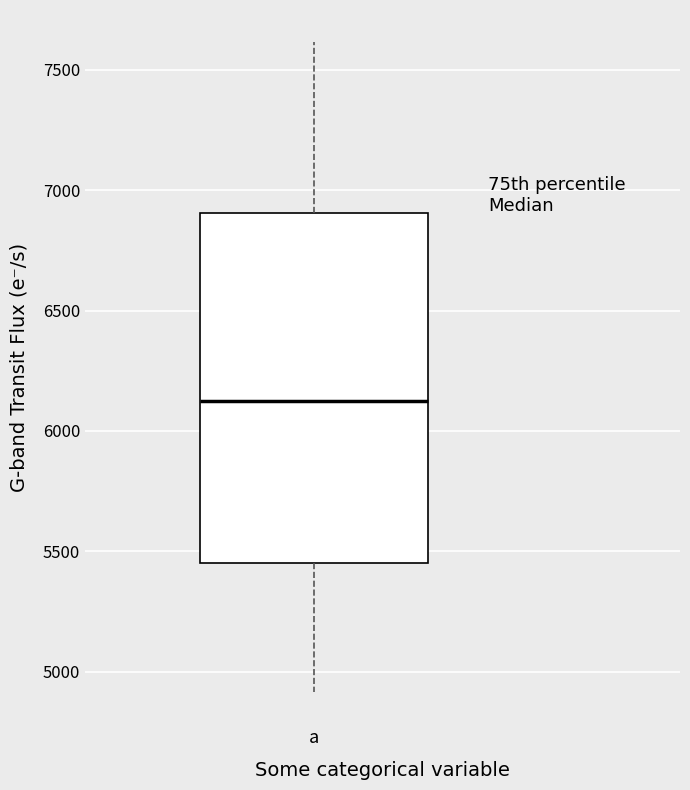

Where is the lower edge of the box for a on the y-axis? The values are not printed on the chart, so give them approximately, as read against the axis.

5450